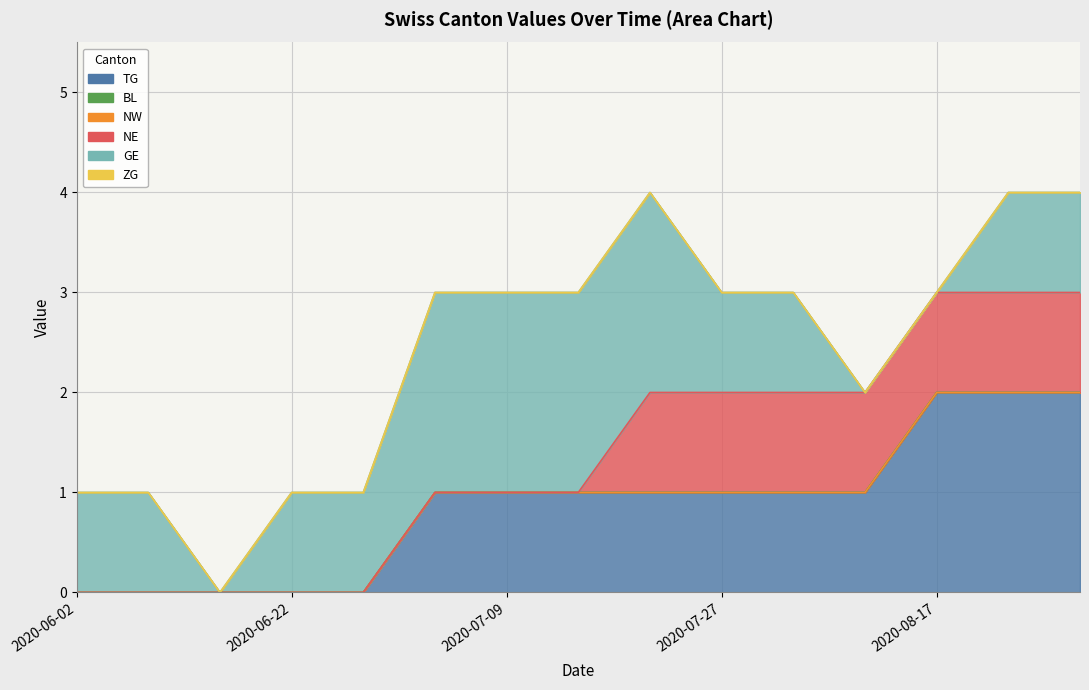

At how many categories does at least one series exceed 0?

14